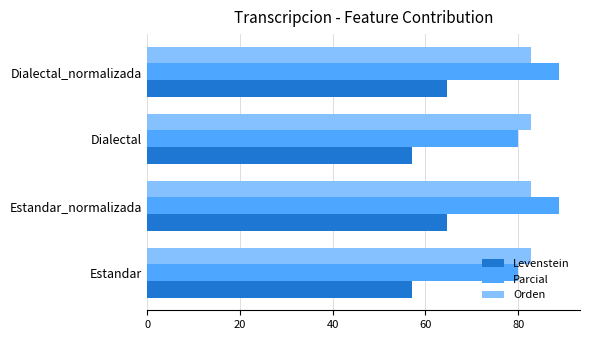

What is the smallest value displayed?

57.1